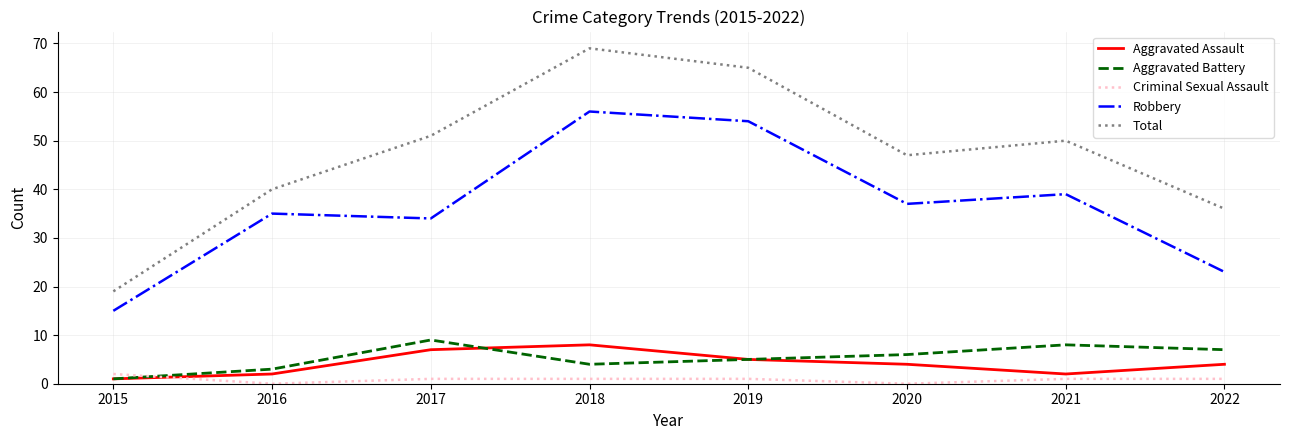

What is the difference between the maximum and second lowest values in the Aggravated Battery series?

6